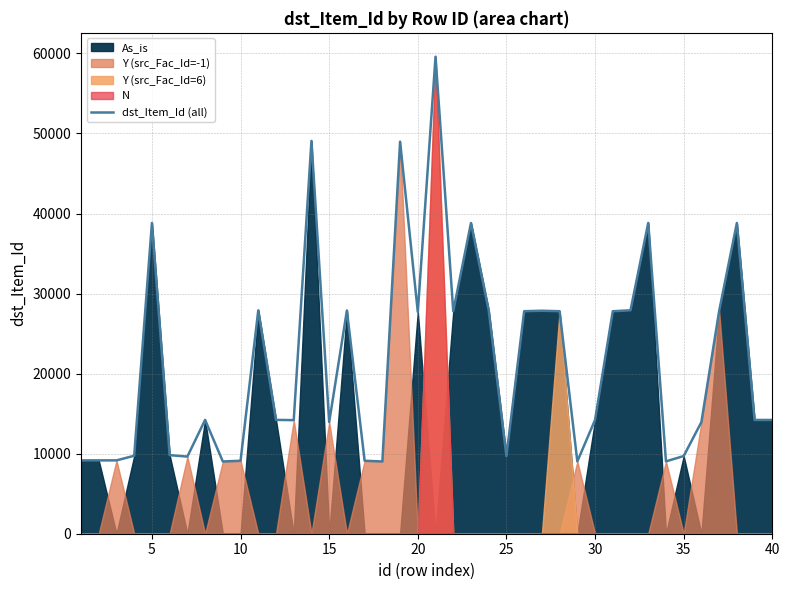

The value of dst_Item_Id (all) at 40 is 25136. True or false?

False